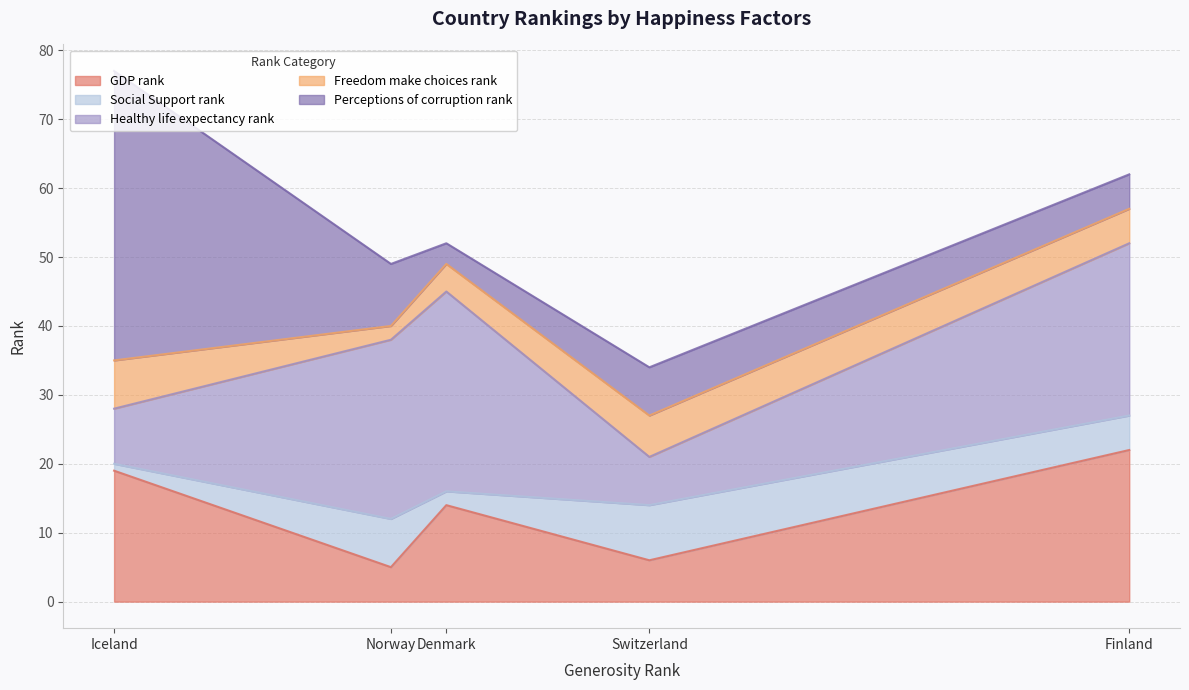

How many categories are shown in the chart?

5